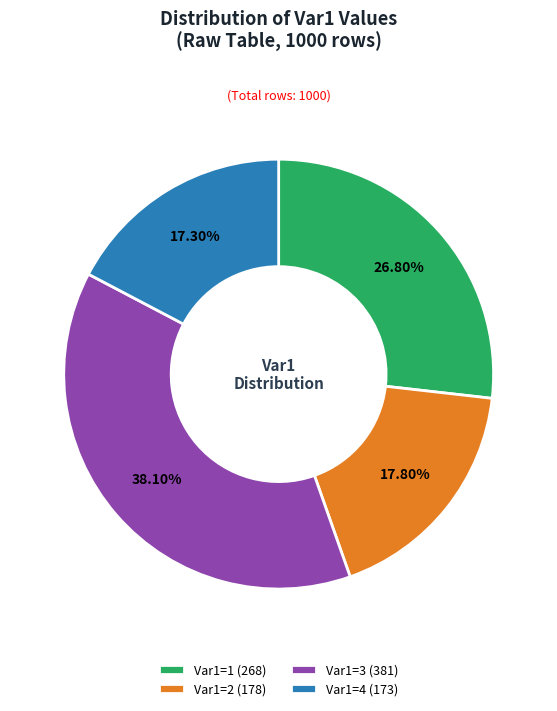

Between Var1=4 (173) and Var1=3 (381), which is larger?

Var1=3 (381)